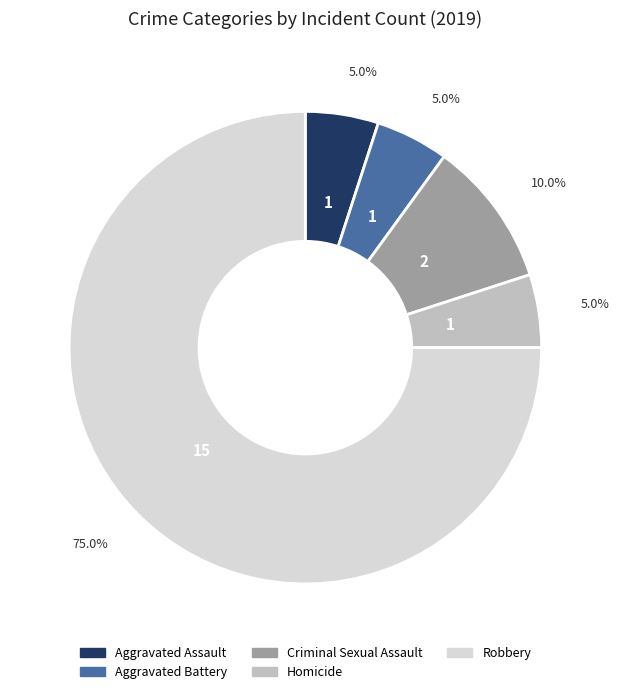

Does Homicide represent more than half of the total?

No